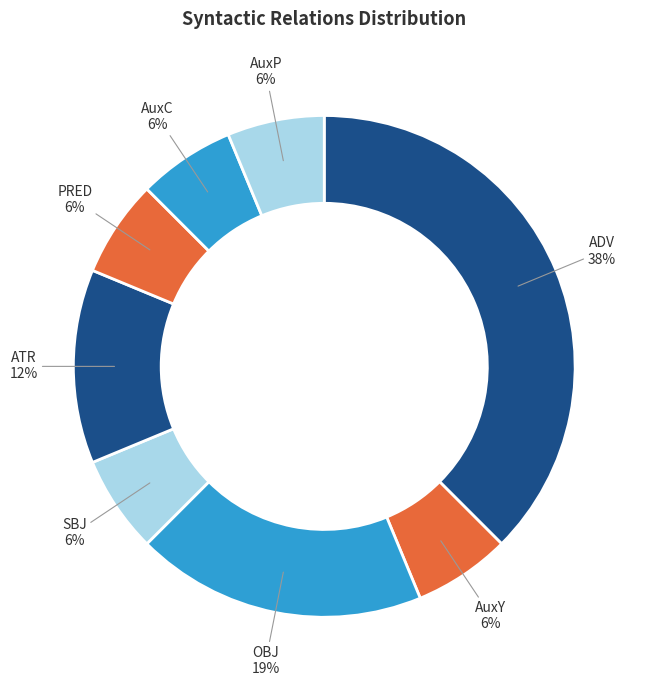

Which category has the biggest portion of the pie?

ADV